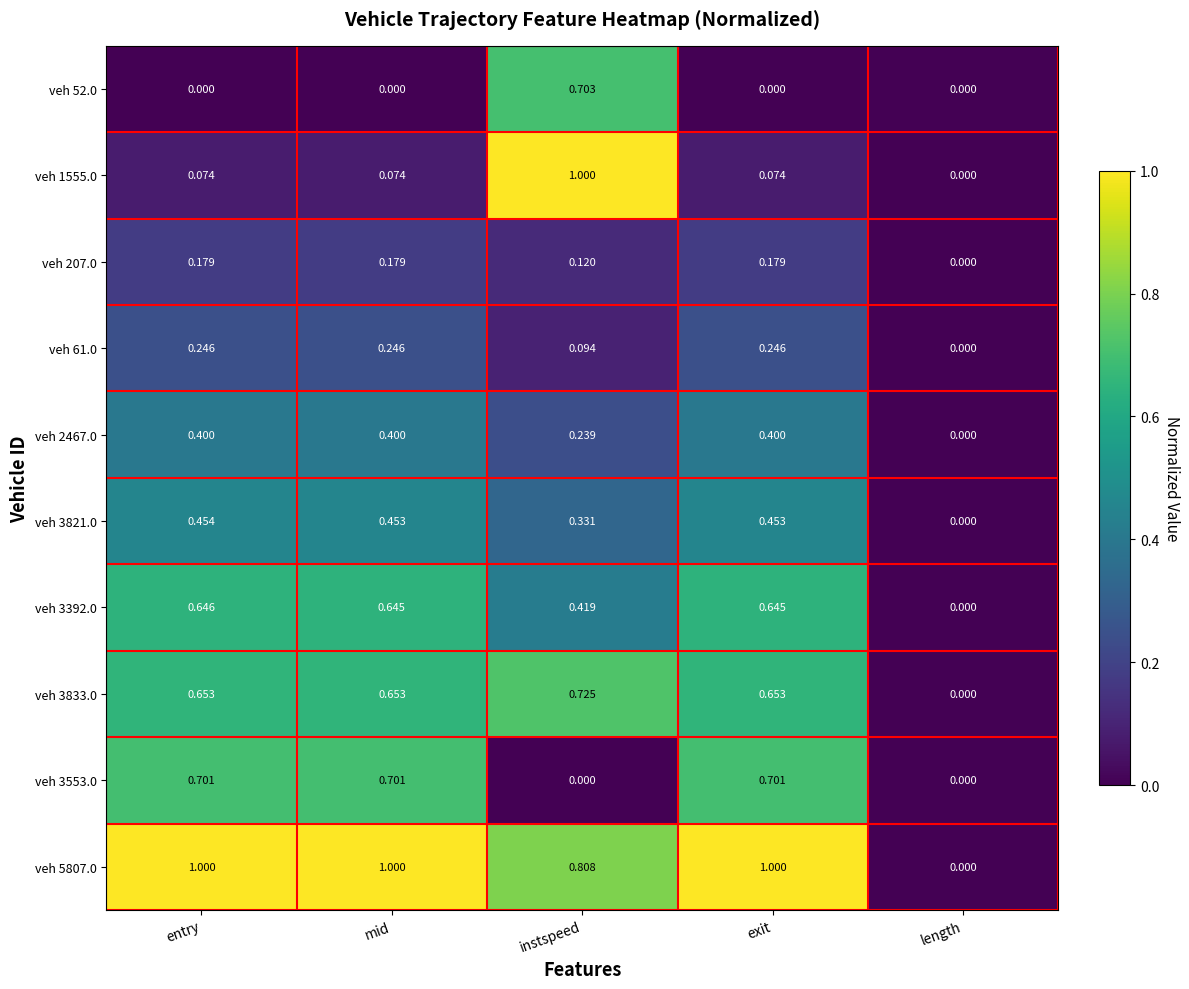

At which label does veh 3392.0 reach its peak?

entry